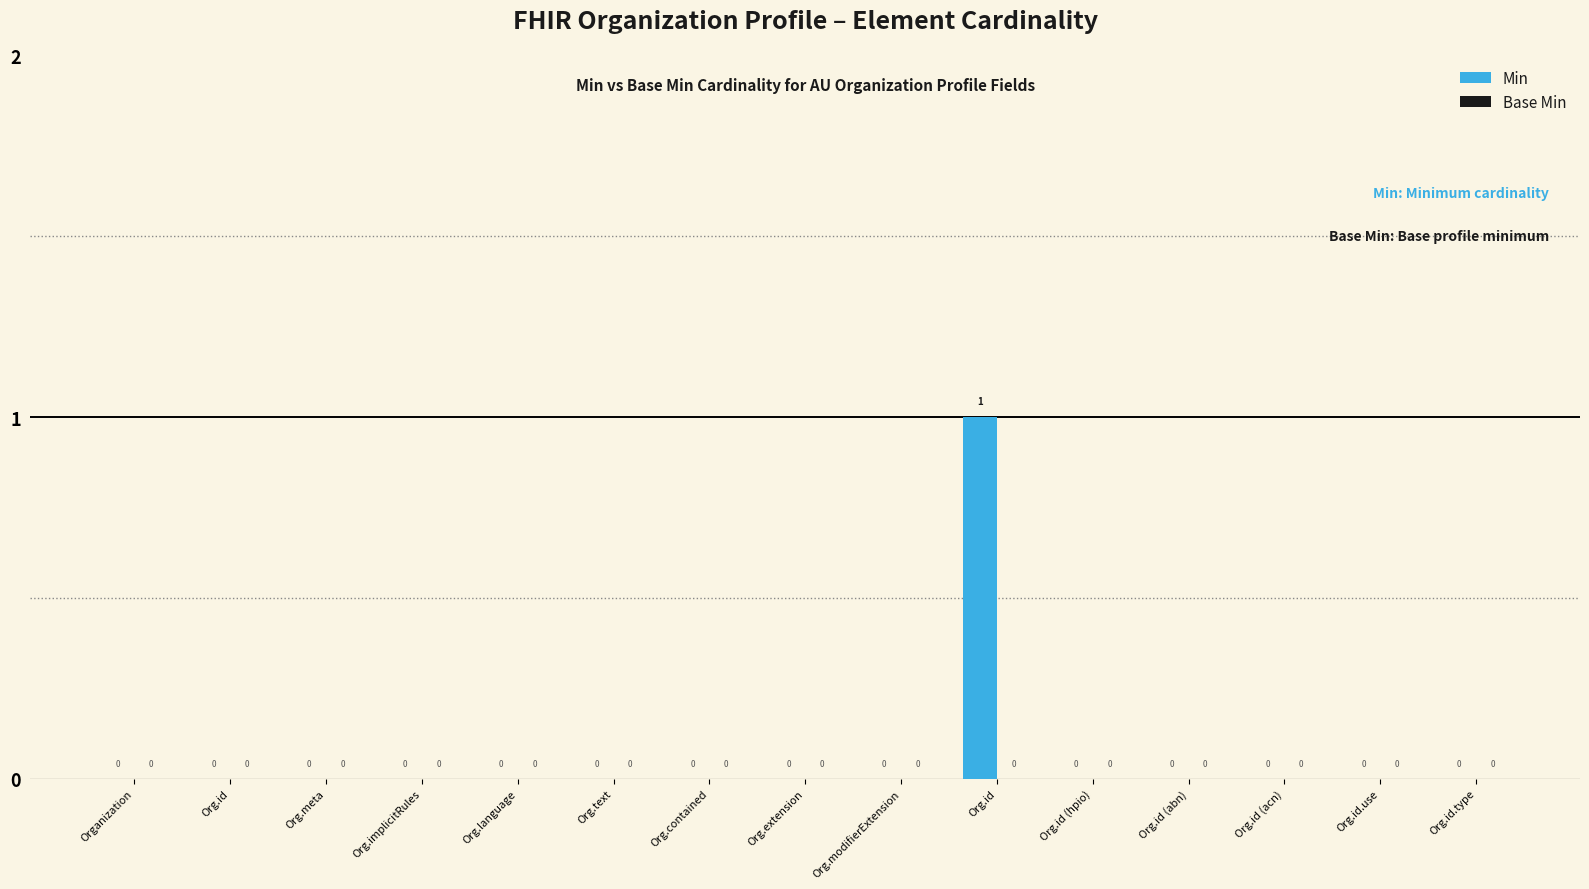

Reading right to left, what are all the values shown in this chart?

Min: 0	0	0	0	0	1	0	0	0	0	0	0	0	0	0
Base Min: 0	0	0	0	0	0	0	0	0	0	0	0	0	0	0